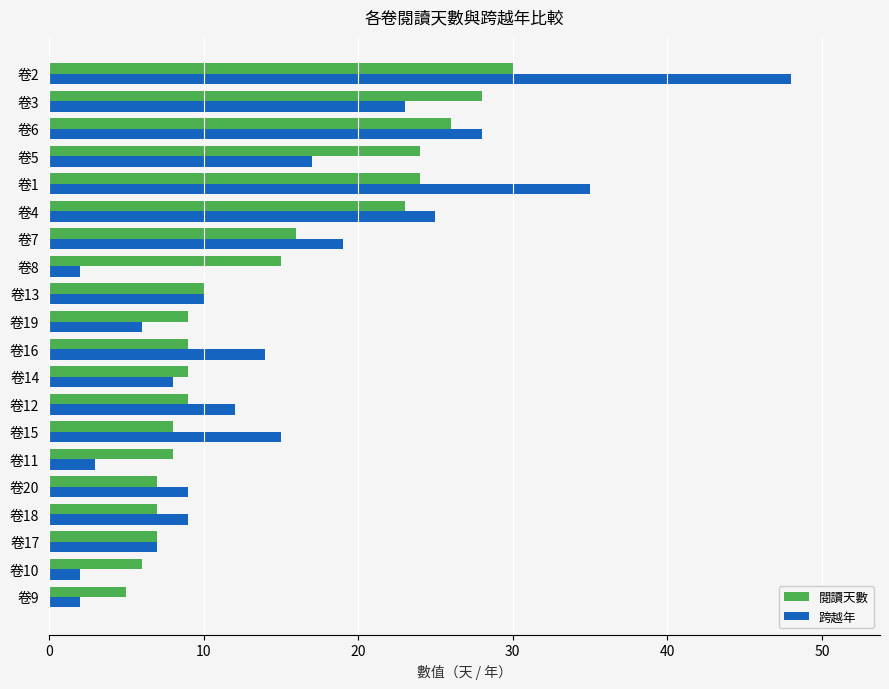

What is the difference between the maximum and second lowest values in the 閱讀天數 series?

24